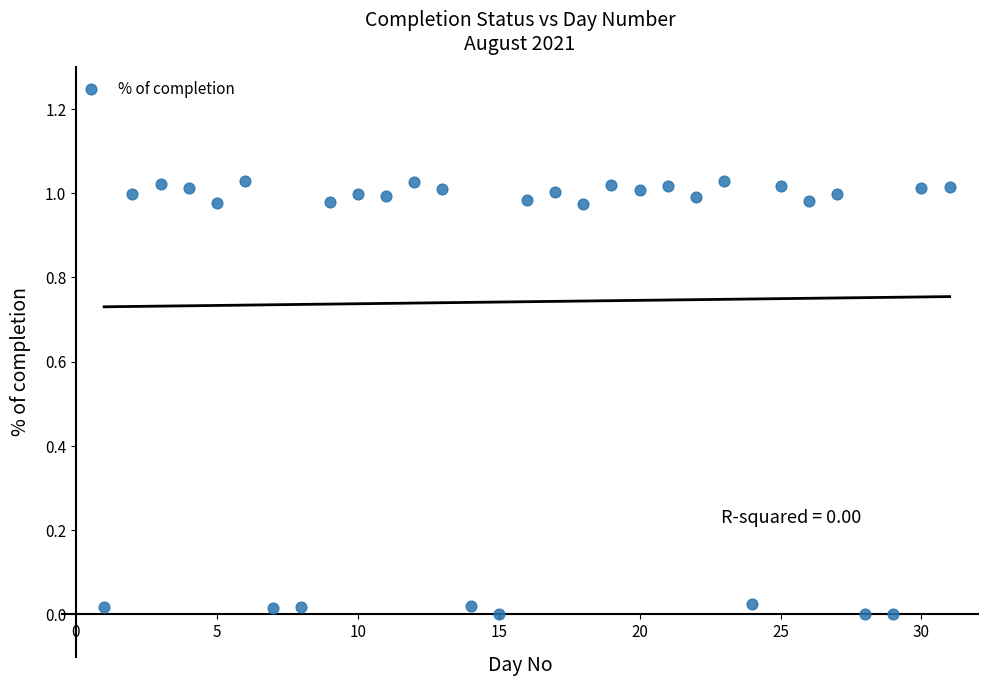

What is the range of X values (max minus min)?

30.0